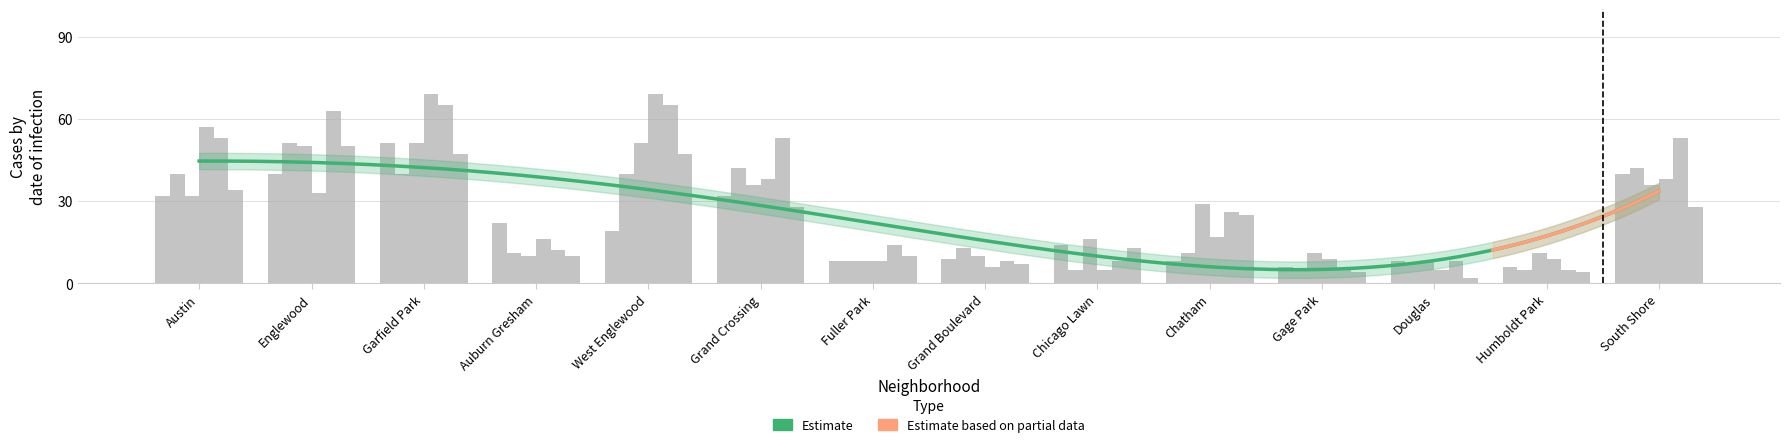

Reading right to left, transcribe all the data shown in this chart.

2015: 40	6	8	6	8	14	9	8	32	19	22	51	40	32
2016: 42	5	7	5	11	5	13	8	42	40	11	40	51	40
2017: 36	11	8	11	29	16	10	8	36	51	10	51	50	32
2018: 38	9	5	9	17	5	6	8	38	69	16	69	33	57
2019: 53	5	8	5	26	8	8	14	53	65	12	65	63	53
2020: 28	4	2	4	25	13	7	10	28	47	10	47	50	34